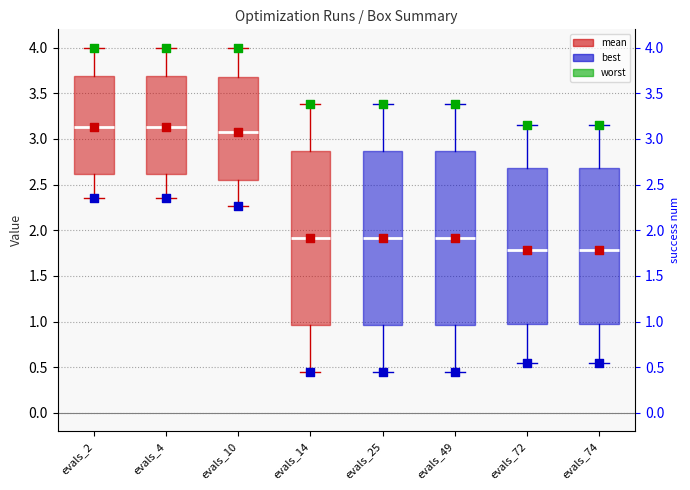

Reading left to right, read every box against the y-axis: the position of its median line, the range the box covers, and the ends of its whiskers. The values are not printed on the chart, so give them approximately, as read against the axis.

evals_2: median 3.15, box 2.60 to 3.70, whiskers 2.35 to 4.00
evals_4: median 3.15, box 2.60 to 3.70, whiskers 2.35 to 4.00
evals_10: median 3.10, box 2.55 to 3.70, whiskers 2.25 to 4.00
evals_14: median 1.90, box 0.95 to 2.85, whiskers 0.45 to 3.40
evals_25: median 1.90, box 0.95 to 2.85, whiskers 0.45 to 3.40
evals_49: median 1.90, box 0.95 to 2.85, whiskers 0.45 to 3.40
evals_72: median 1.80, box 1.00 to 2.70, whiskers 0.55 to 3.15
evals_74: median 1.80, box 1.00 to 2.70, whiskers 0.55 to 3.15